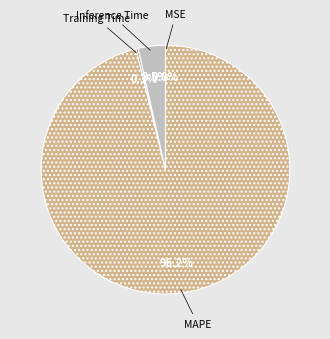

To the nearest percent, what percentage of the pie is MAPE?

96%